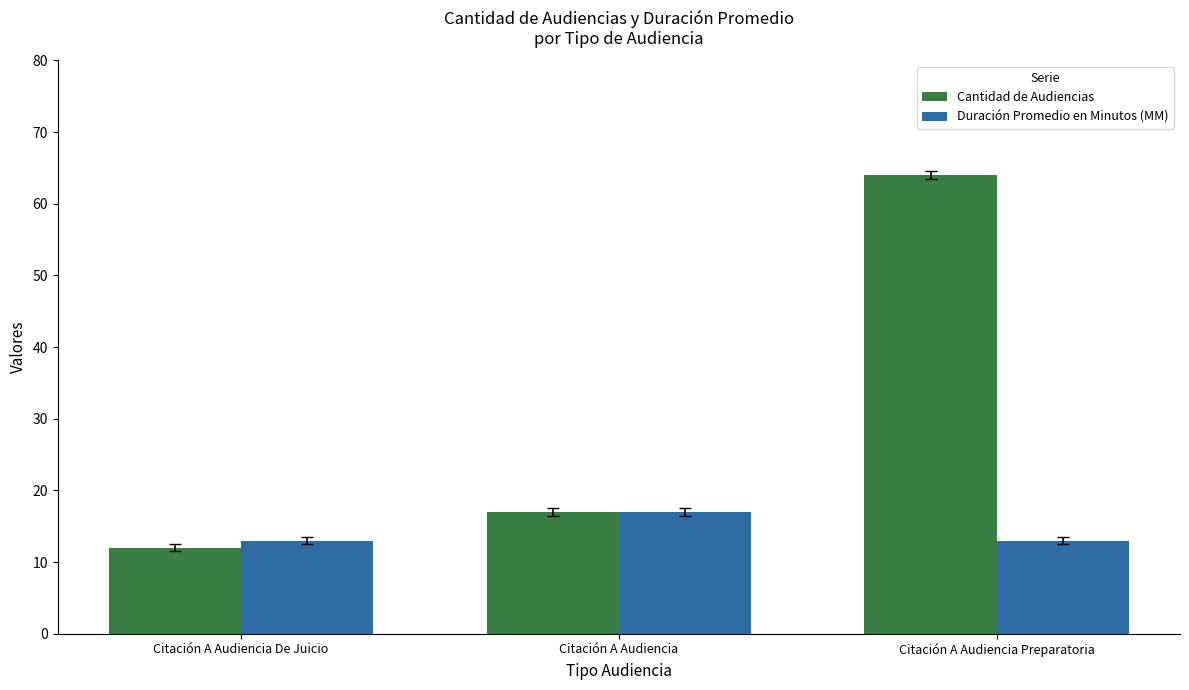

True or false: Cantidad de Audiencias has a value of 64 at Citación A Audiencia Preparatoria.

True